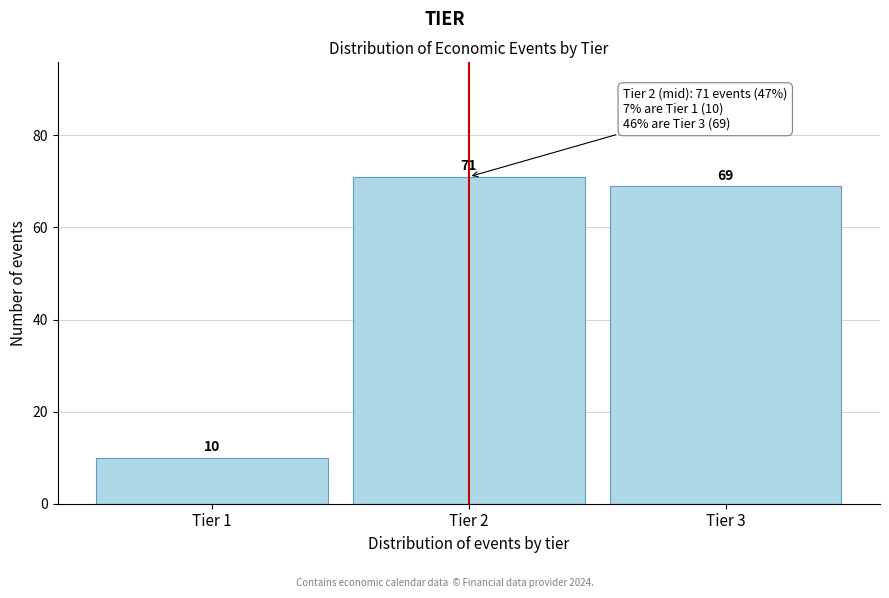

Reading left to right, what are all the values shown in this chart?

Tier 1=10	Tier 2=71	Tier 3=69